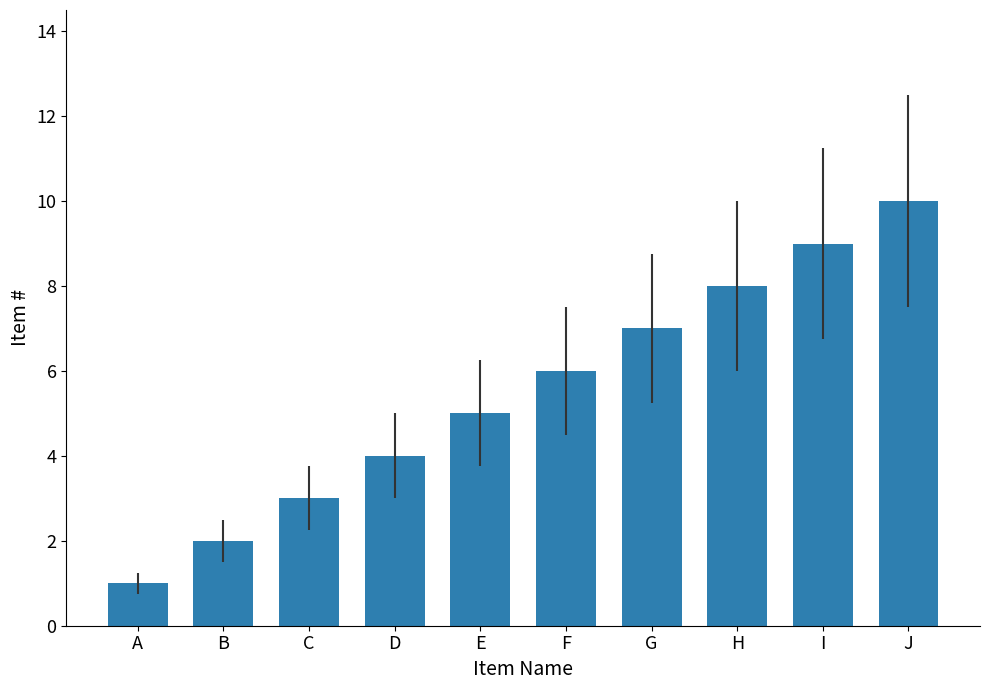

List the labels in order of value, largest first.

J, I, H, G, F, E, D, C, B, A